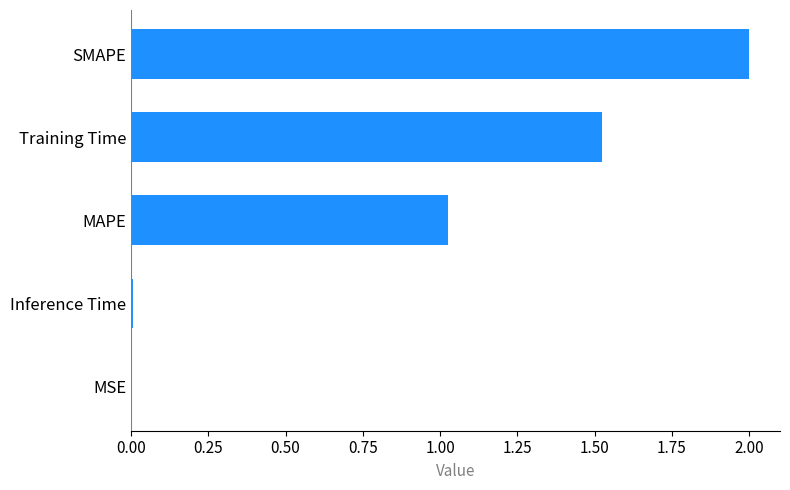

The value at Inference Time is 0.0. True or false?

True